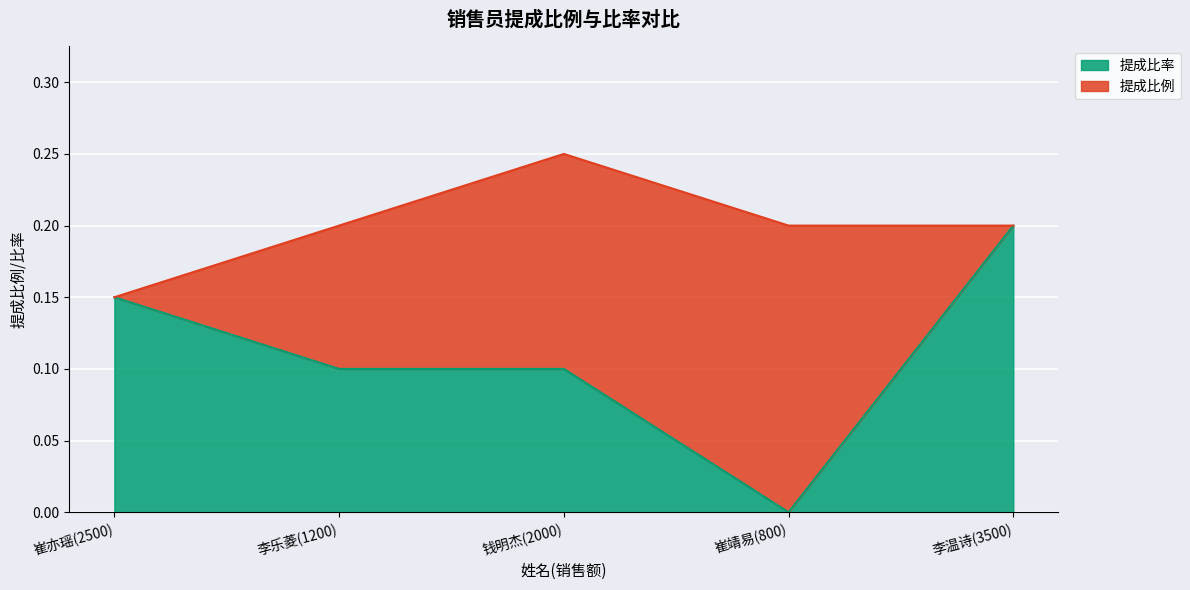

True or false: the data shows 0.0 at 钱明杰(2000).

False